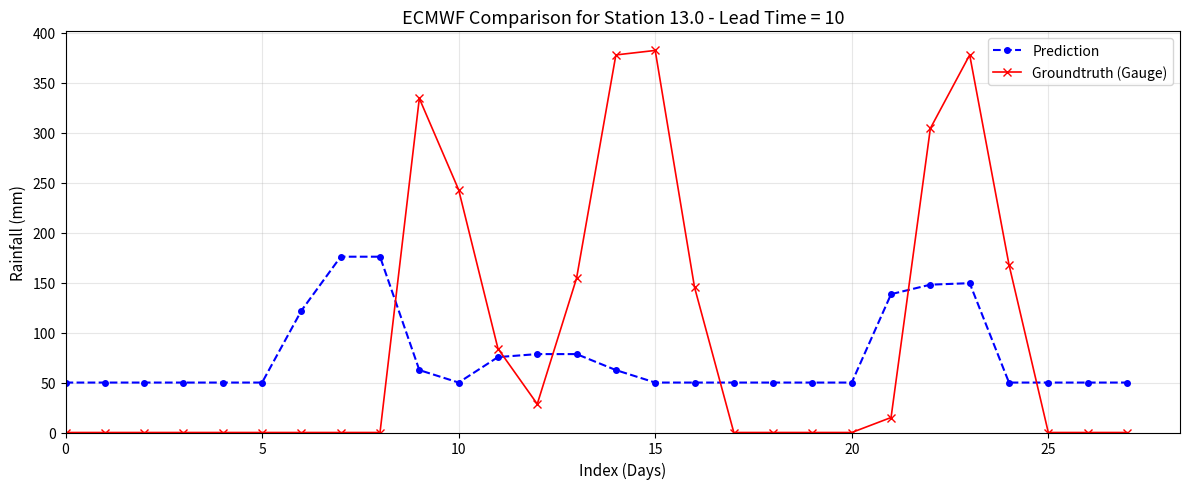

What is the sum of all Prediction values?

2117.5